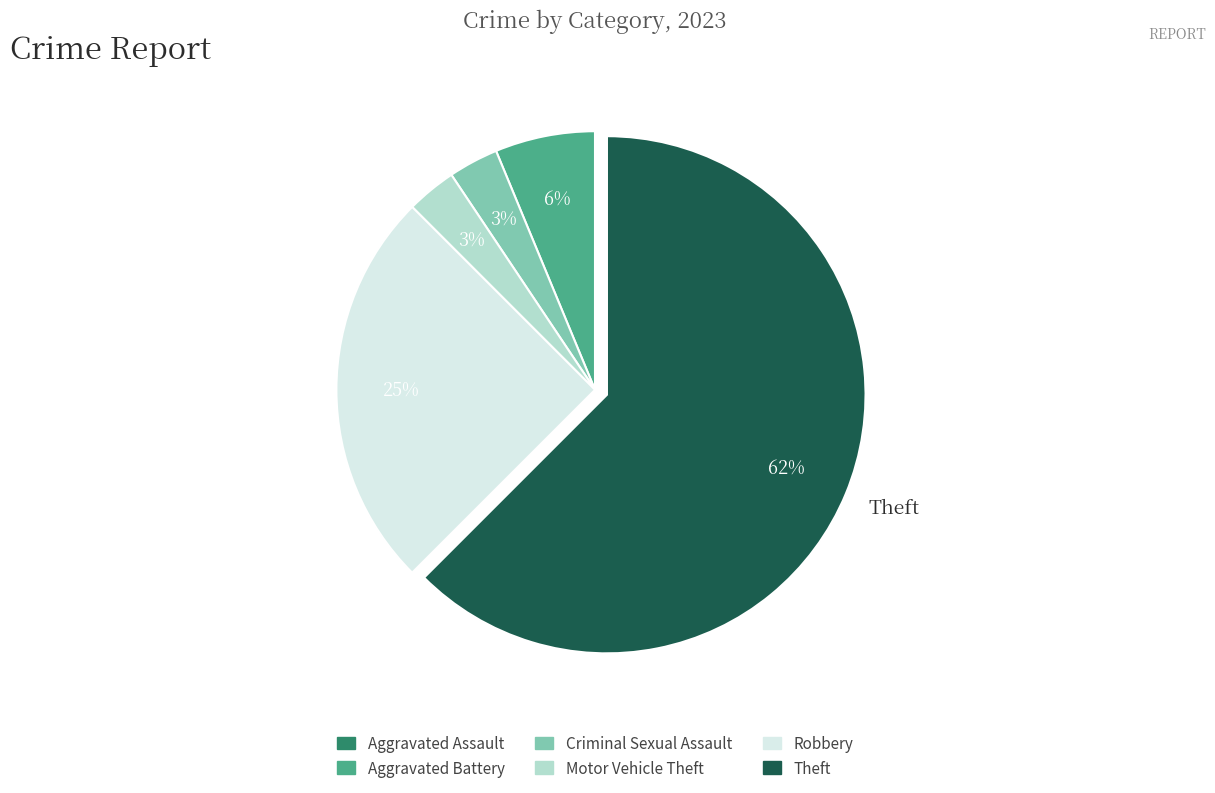

Does any single category account for the majority?

Yes